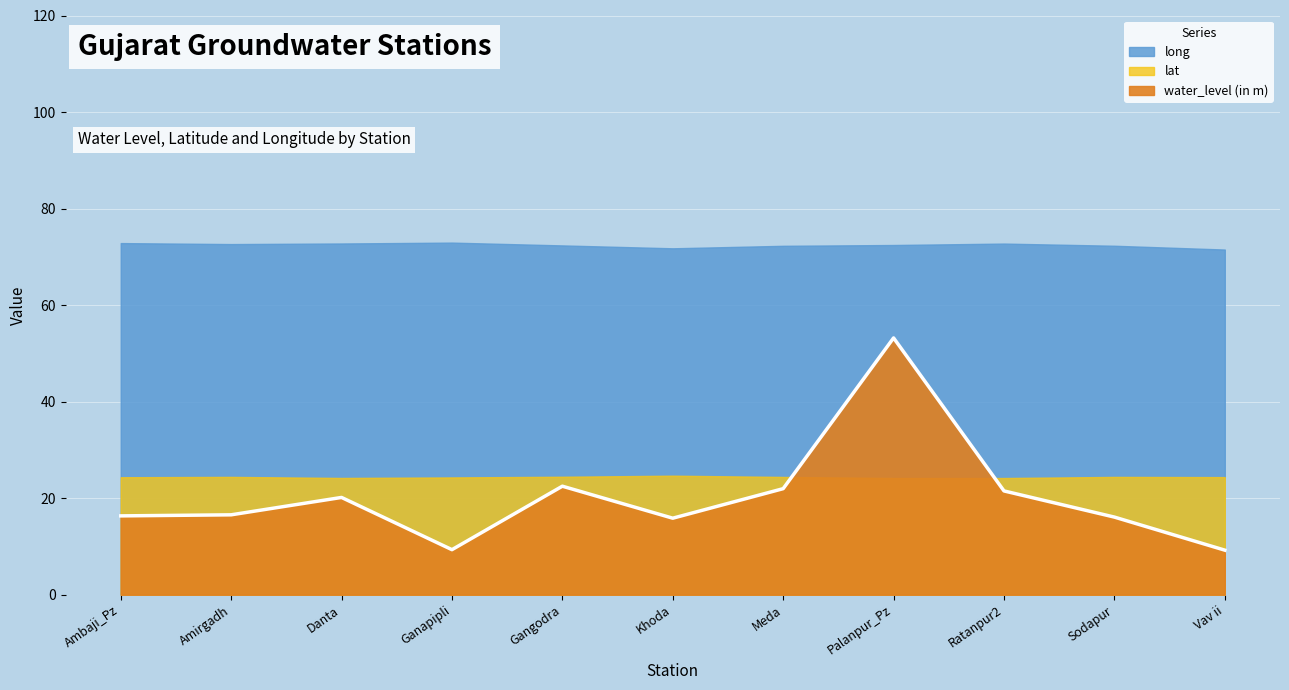

Which category has the lowest value across all series?

Vav ii